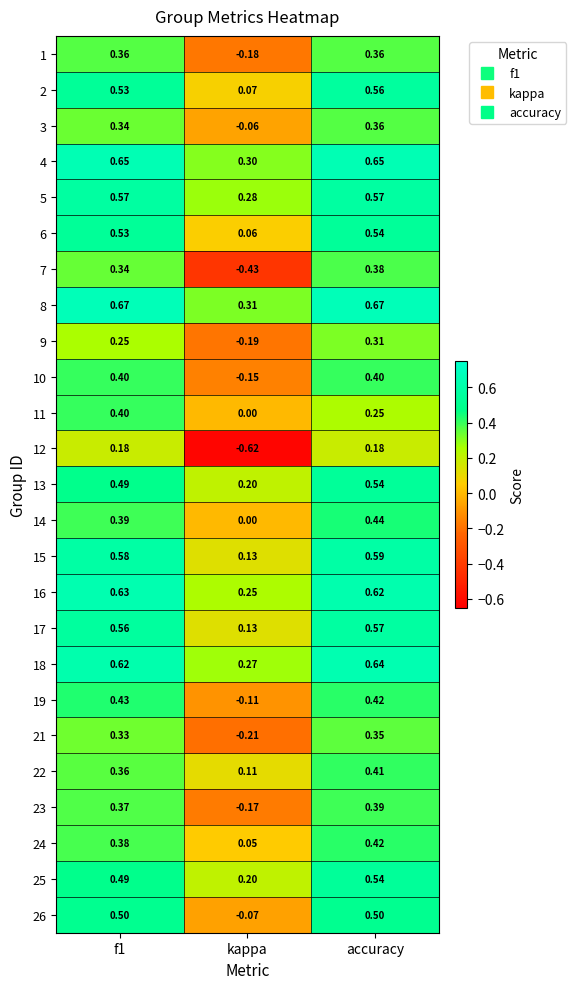

At which category is the sum across all series the highest?

accuracy